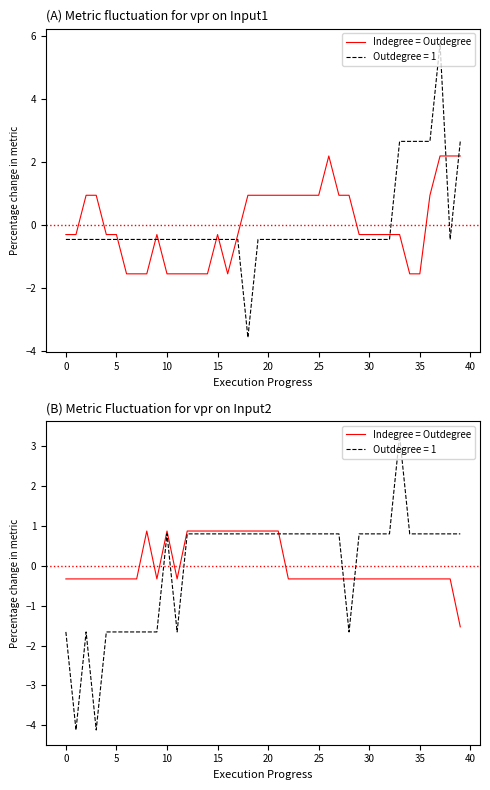

What is the difference between the maximum and minimum values?

2.4